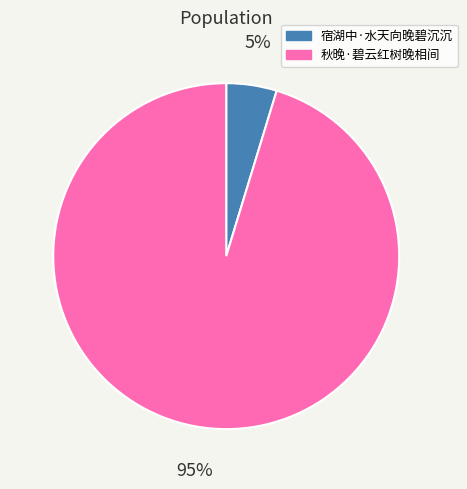

Is there a majority slice in this chart?

Yes